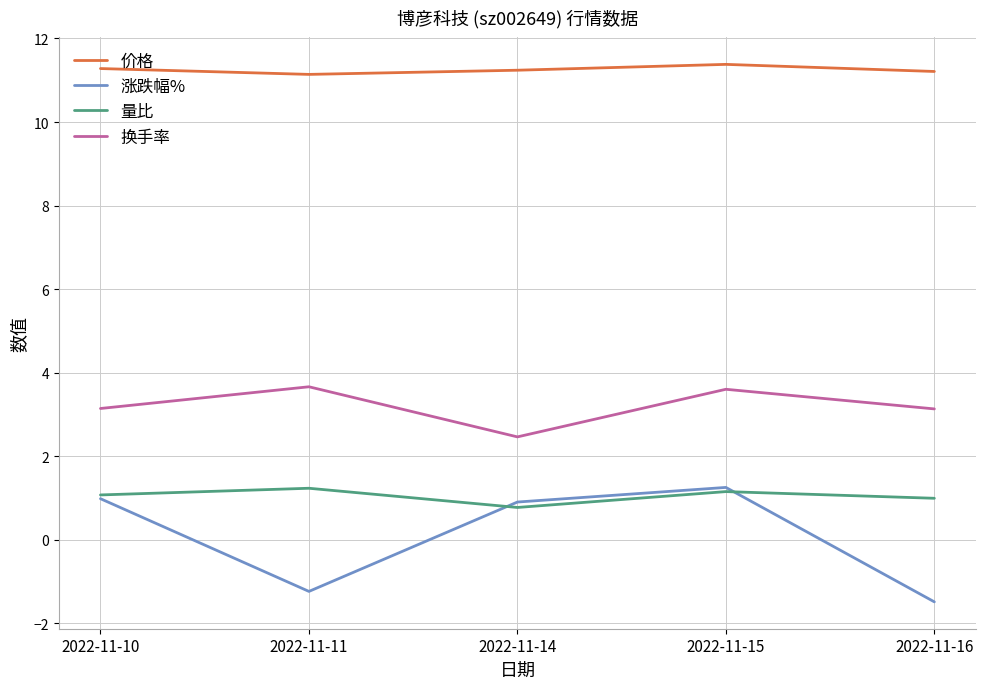

True or false: 换手率 has more than 0 points higher than both neighbors.

True